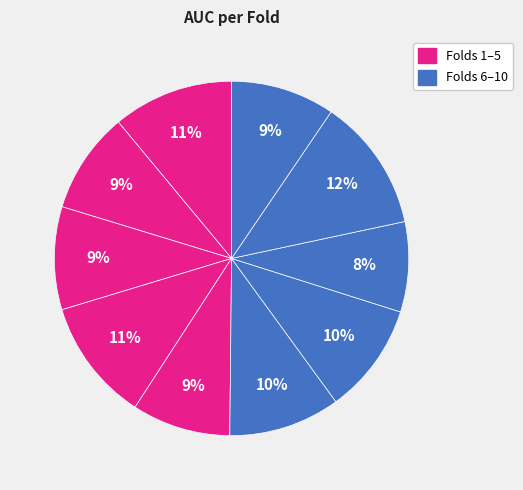

How many segments does this pie chart have?

10